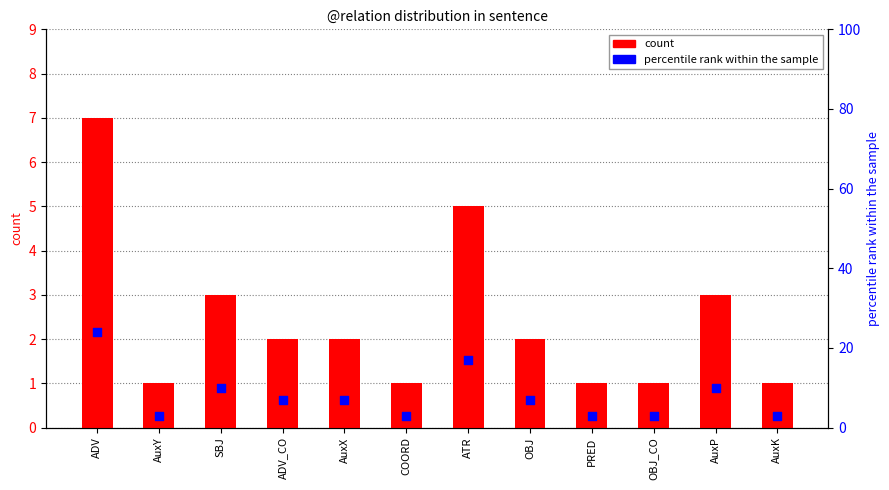

At how many categories does at least one series exceed 4?

7